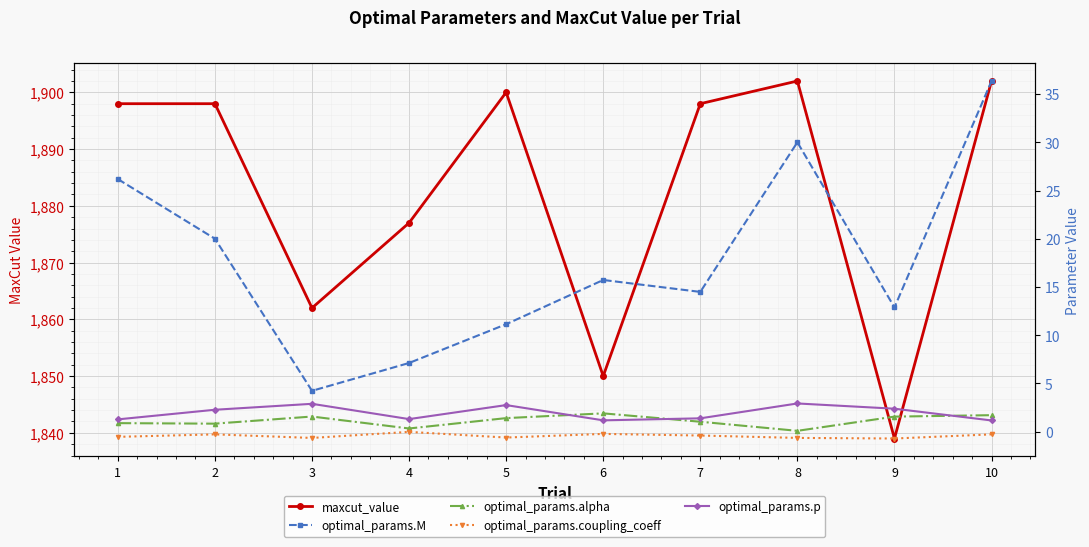

What is the value of the optimal_params.p point at the 2nd from the left?

2.3